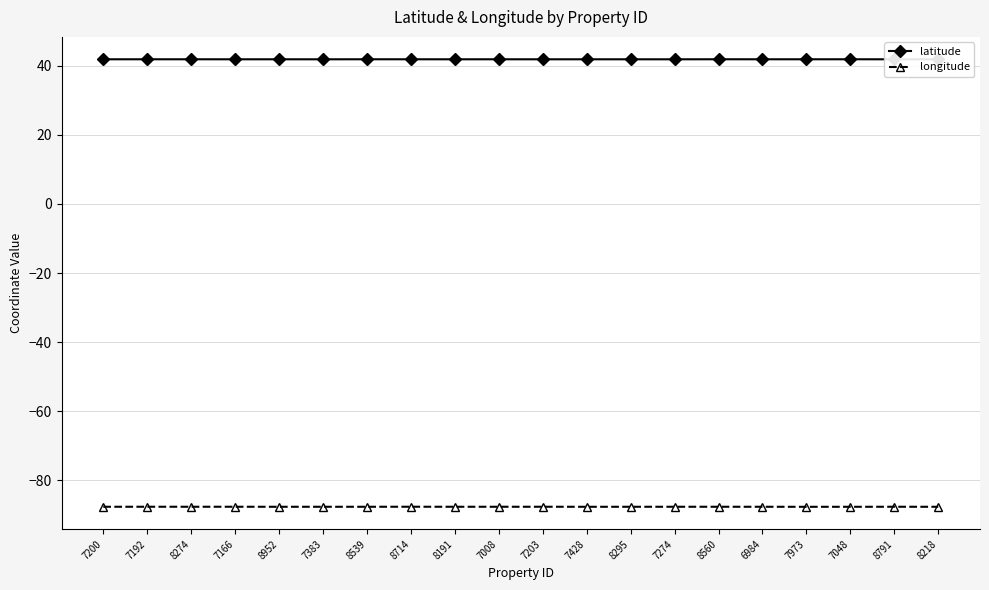

True or false: latitude and longitude cross at least once.

False